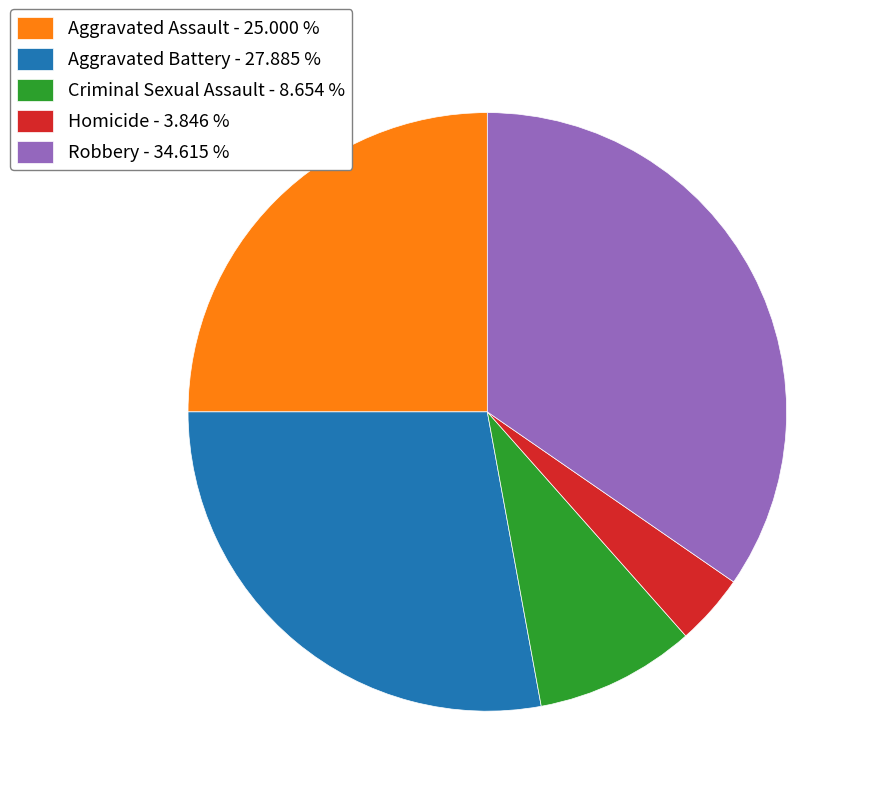

Between Aggravated Battery - 27.885 % and Homicide - 3.846 %, which is larger?

Aggravated Battery - 27.885 %